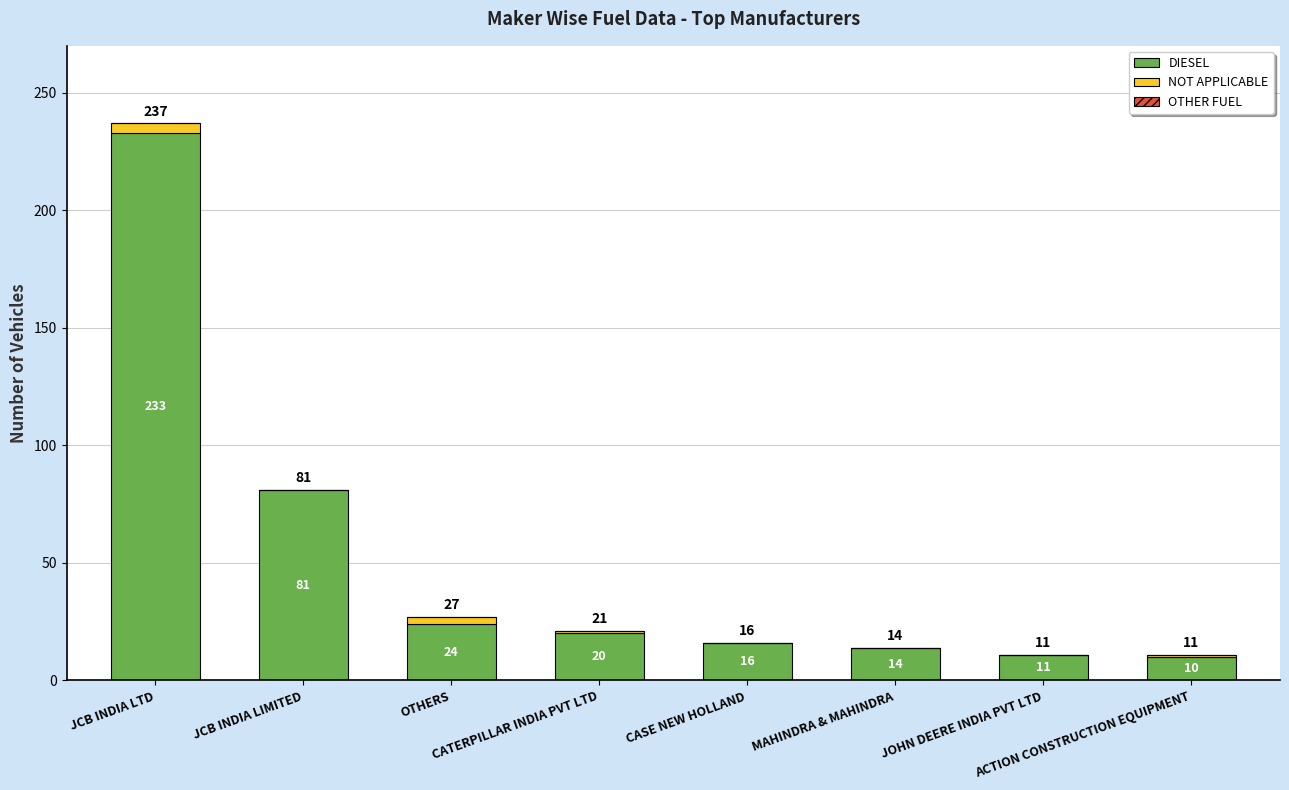

The value of DIESEL at MAHINDRA & MAHINDRA is 14. True or false?

True